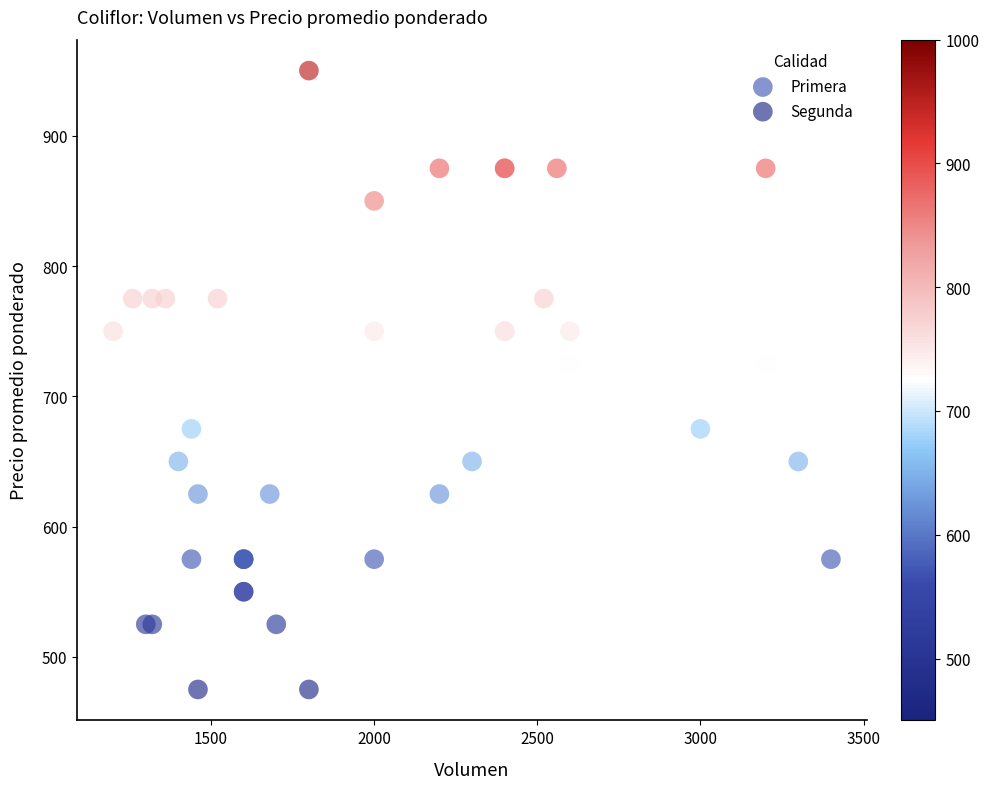

Which series reaches the maximum Y coordinate?

Primera